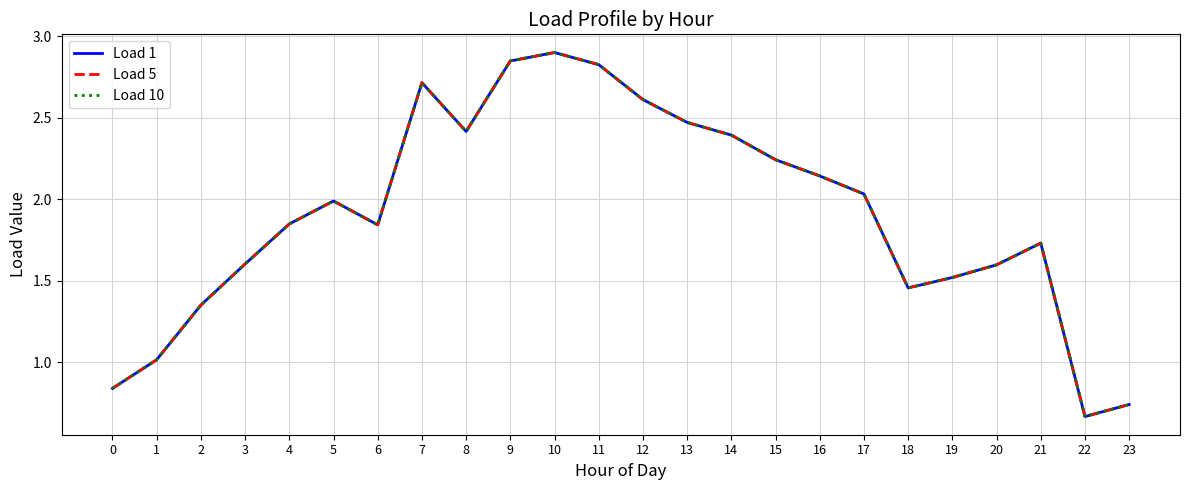

Reading left to right, transcribe all the data shown in this chart.

Load 1: 0=0.8	1=1.0	2=1.4	3=1.6	4=1.8	5=2.0	6=1.8	7=2.7	8=2.4	9=2.8	10=2.9	11=2.8	12=2.6	13=2.5	14=2.4	15=2.2	16=2.1	17=2.0	18=1.5	19=1.5	20=1.6	21=1.7	22=0.7	23=0.7
Load 5: 0=0.8	1=1.0	2=1.4	3=1.6	4=1.8	5=2.0	6=1.8	7=2.7	8=2.4	9=2.8	10=2.9	11=2.8	12=2.6	13=2.5	14=2.4	15=2.2	16=2.1	17=2.0	18=1.5	19=1.5	20=1.6	21=1.7	22=0.7	23=0.7
Load 10: 0=0.8	1=1.0	2=1.4	3=1.6	4=1.8	5=2.0	6=1.8	7=2.7	8=2.4	9=2.8	10=2.9	11=2.8	12=2.6	13=2.5	14=2.4	15=2.2	16=2.1	17=2.0	18=1.5	19=1.5	20=1.6	21=1.7	22=0.7	23=0.7